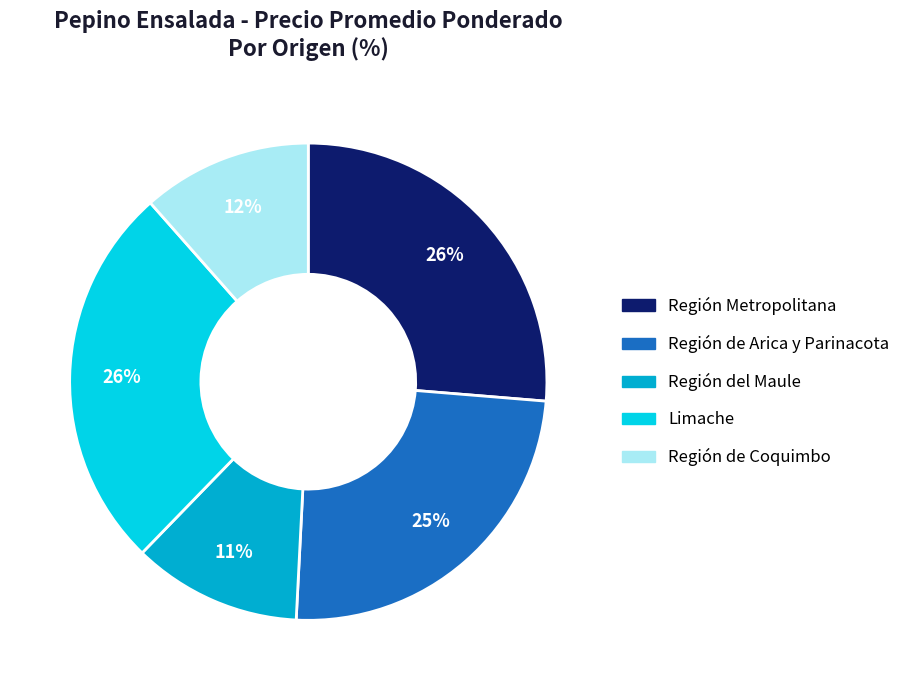

To the nearest percent, what is the average slice percentage?

20%